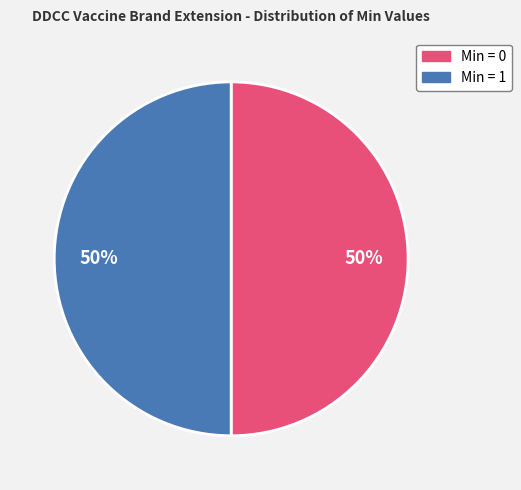

To the nearest percent, what is the difference between the largest and smallest slice percentages?

0%